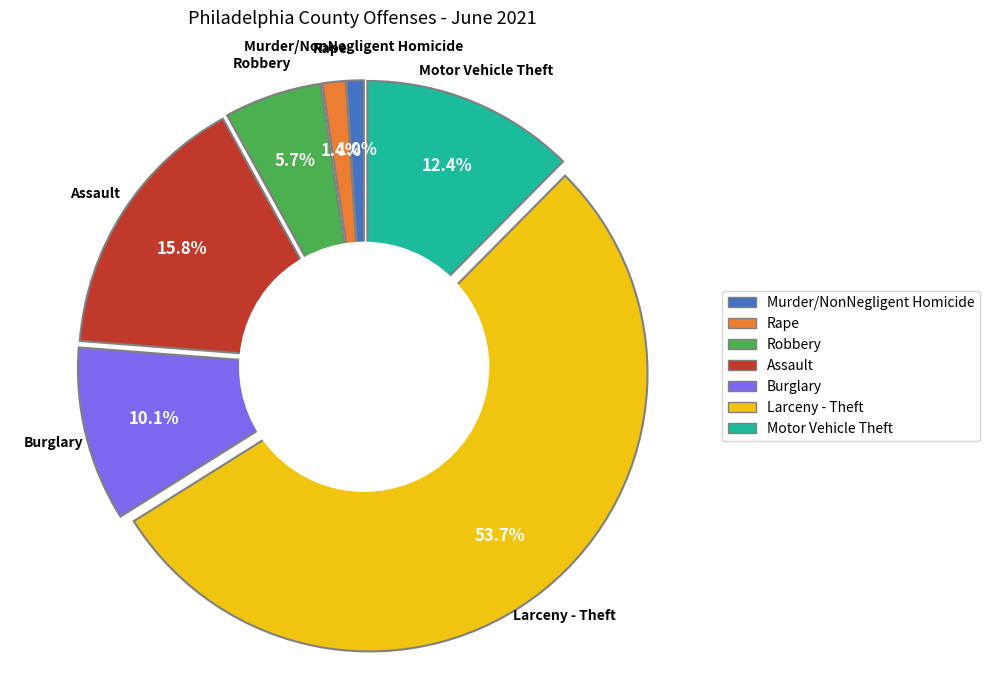

Approximately how many times larger is the value at Murder/NonNegligent Homicide compared to Rape?

0.7